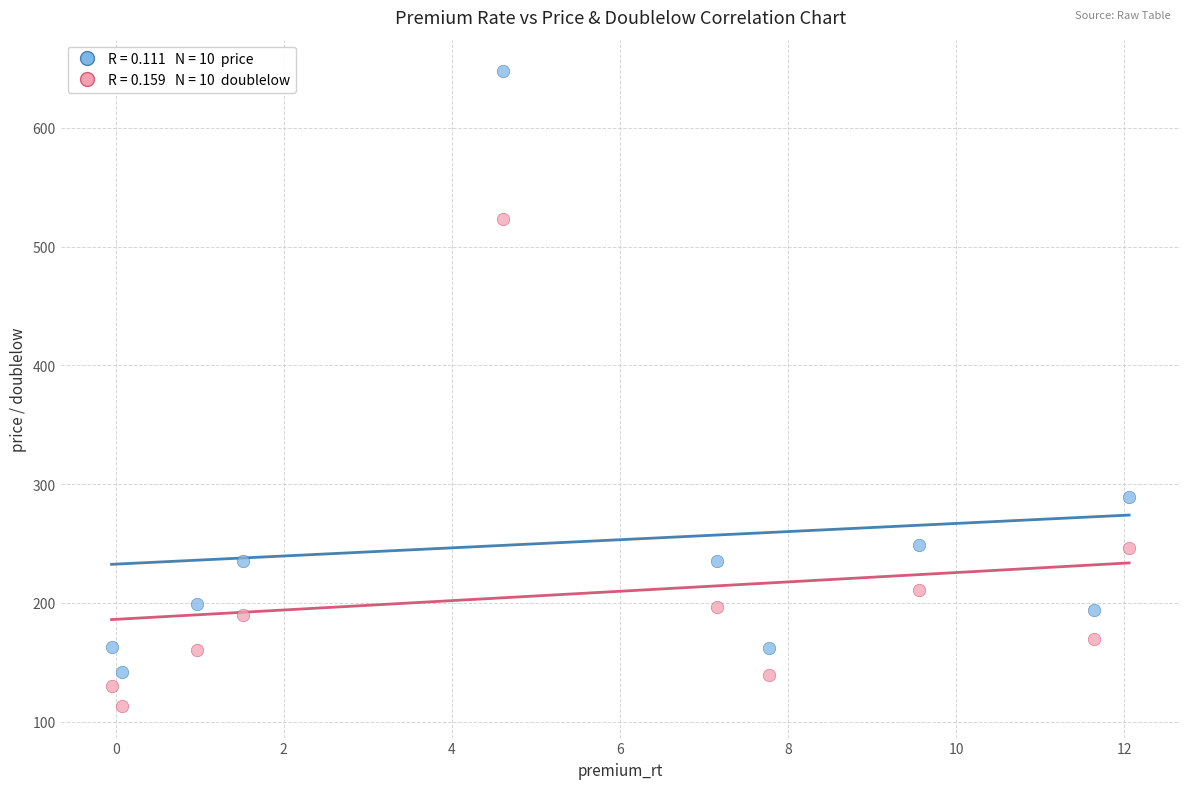

Across all data points, what is the range of Y values (max minus min)?

534.3